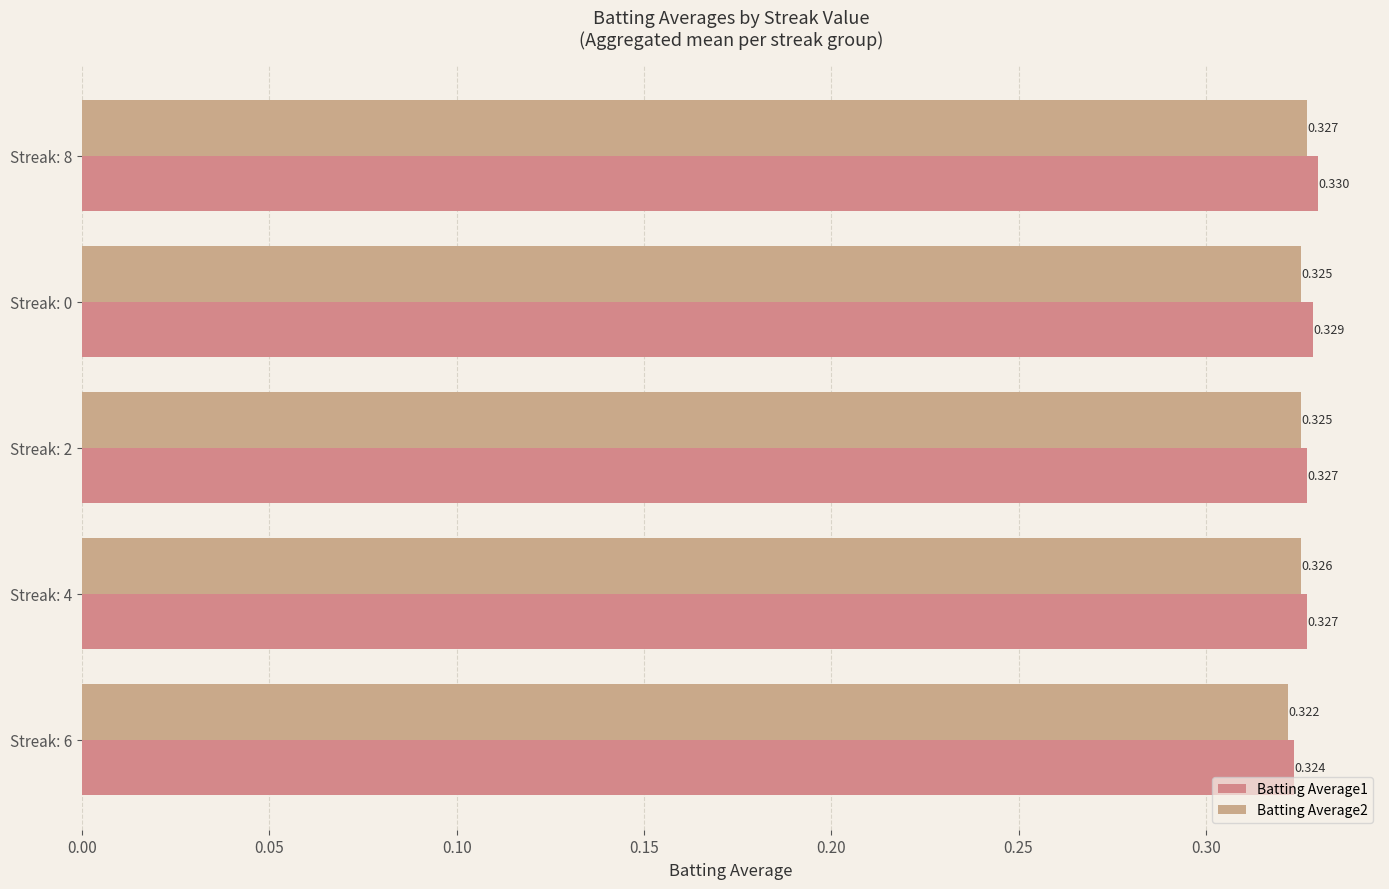

Reading left to right, list all the values displayed in this chart.

Batting Average1: 0.3	0.3	0.3	0.3	0.3
Batting Average2: 0.3	0.3	0.3	0.3	0.3